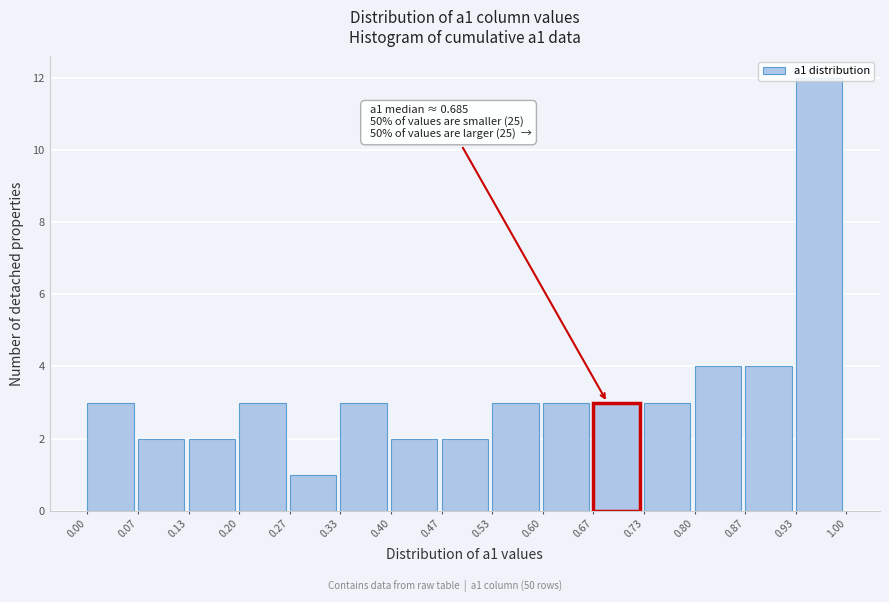

Over which range of the x-axis is the bar tallest?

0.93 to 1.00